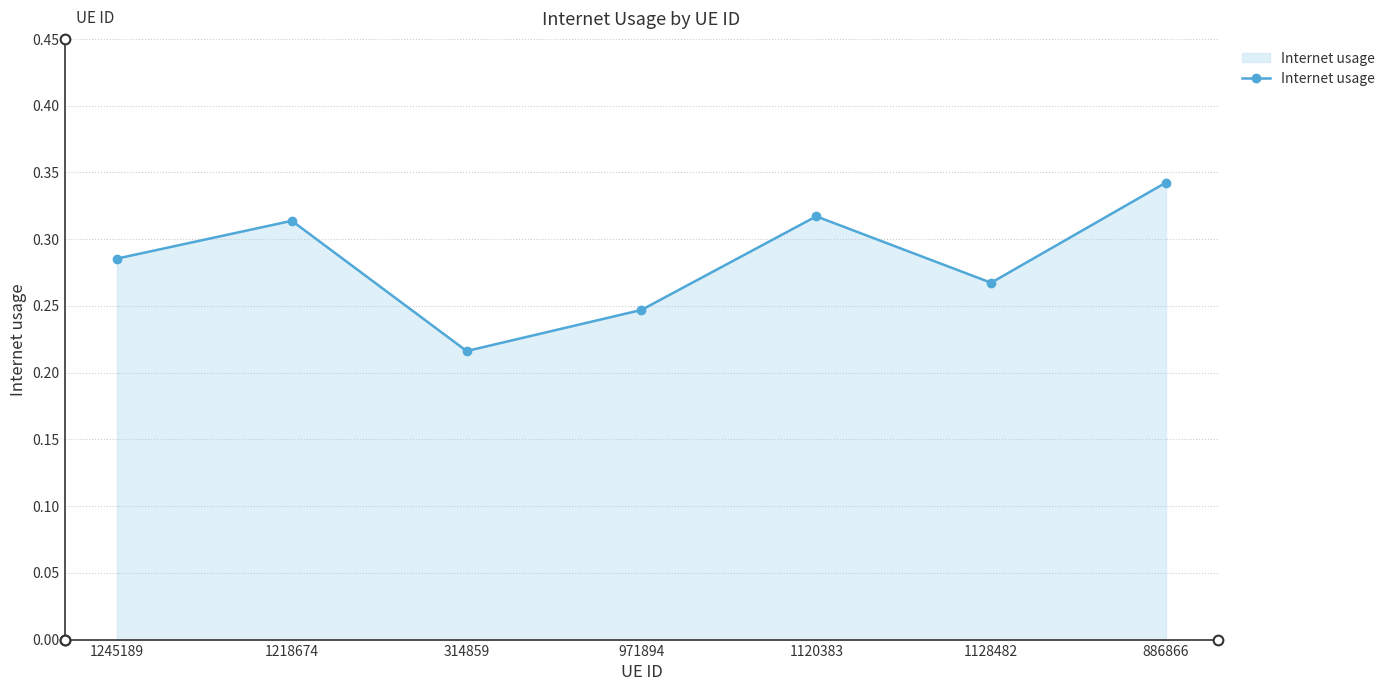

What is the label of the 2nd point from the right?

1128482